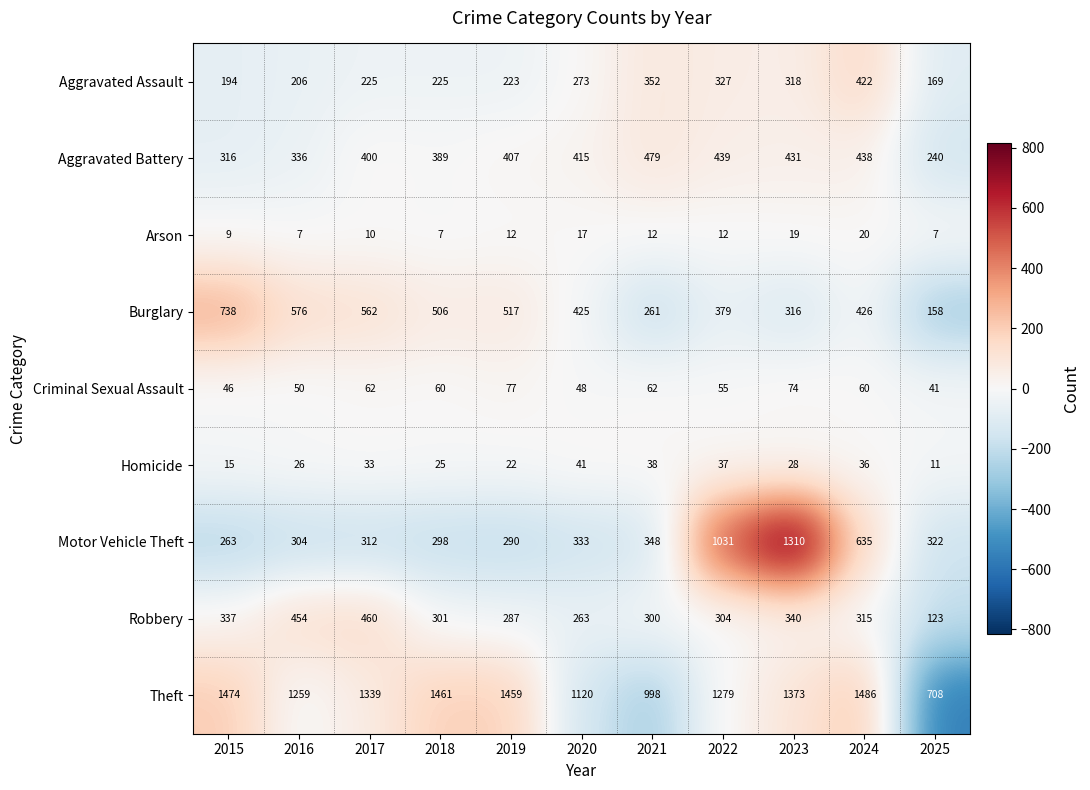

Where does the Criminal Sexual Assault series first go above 60?

2017